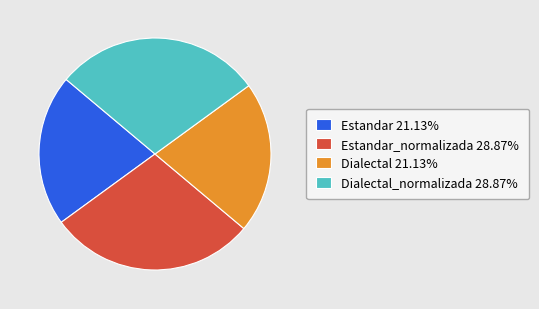

What is the ratio of the value at Estandar 21.13% to the value at Dialectal_normalizada 28.87%?

0.7